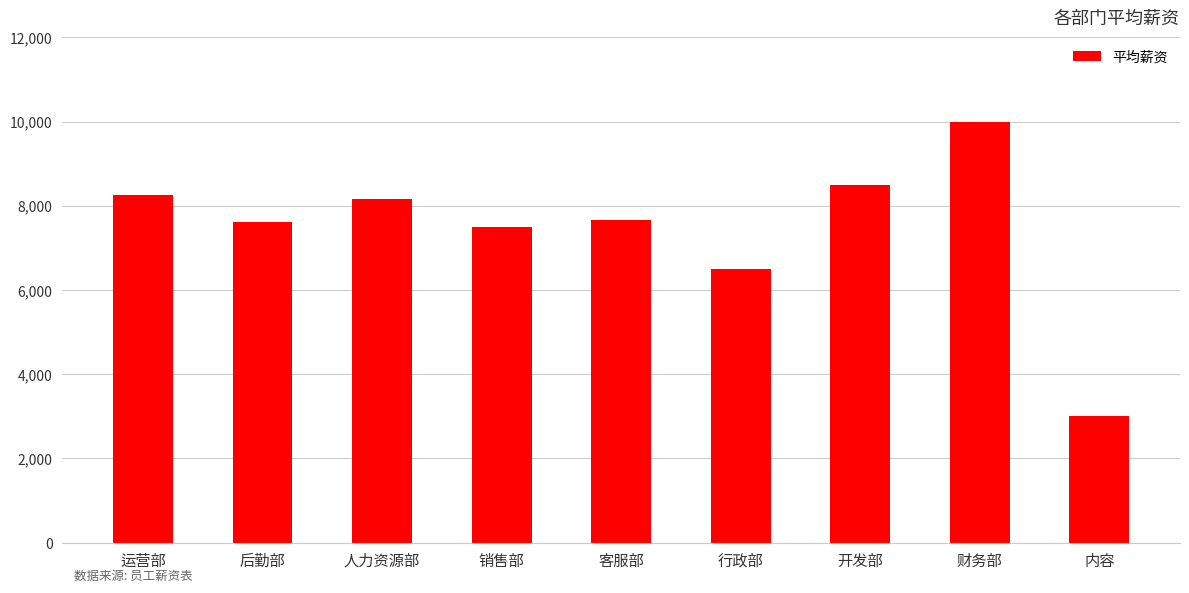

The chart shows a value of 8250.0 at 运营部. True or false?

True